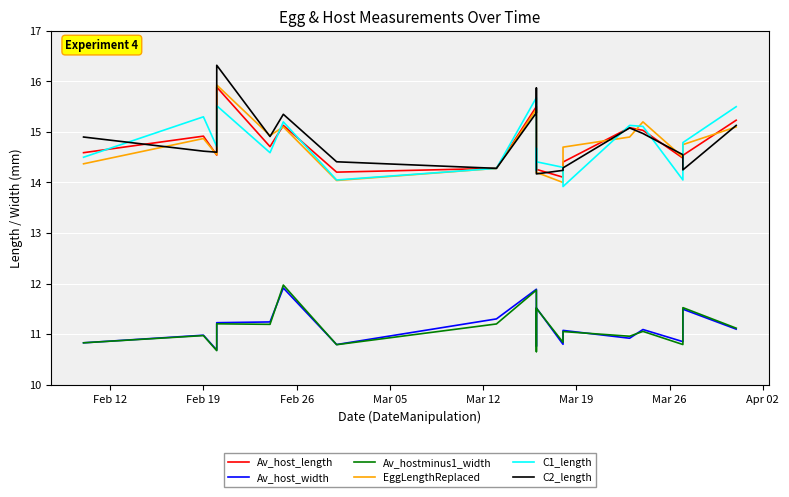

How many data points does each series have?

19